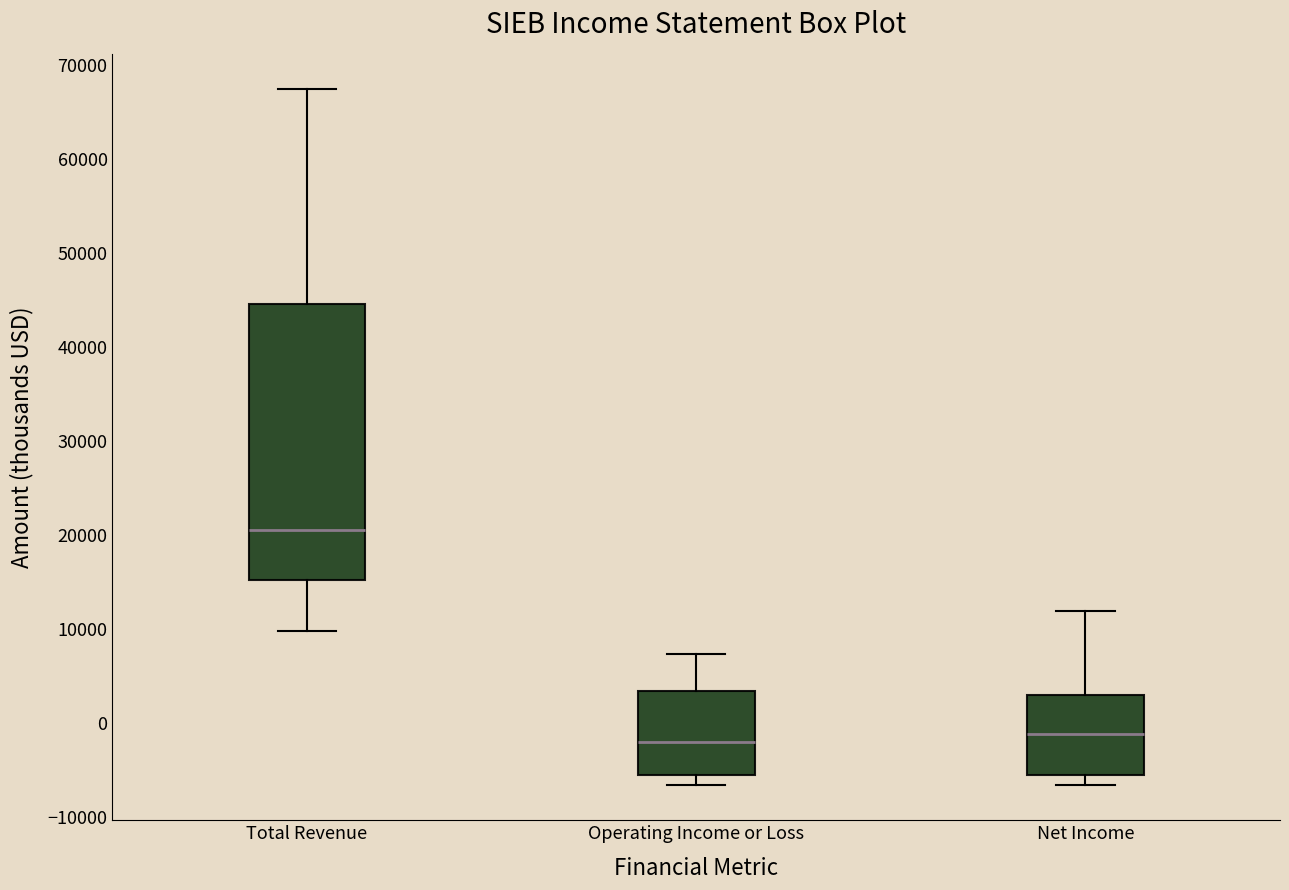

Which box's median line is the highest?

Total Revenue